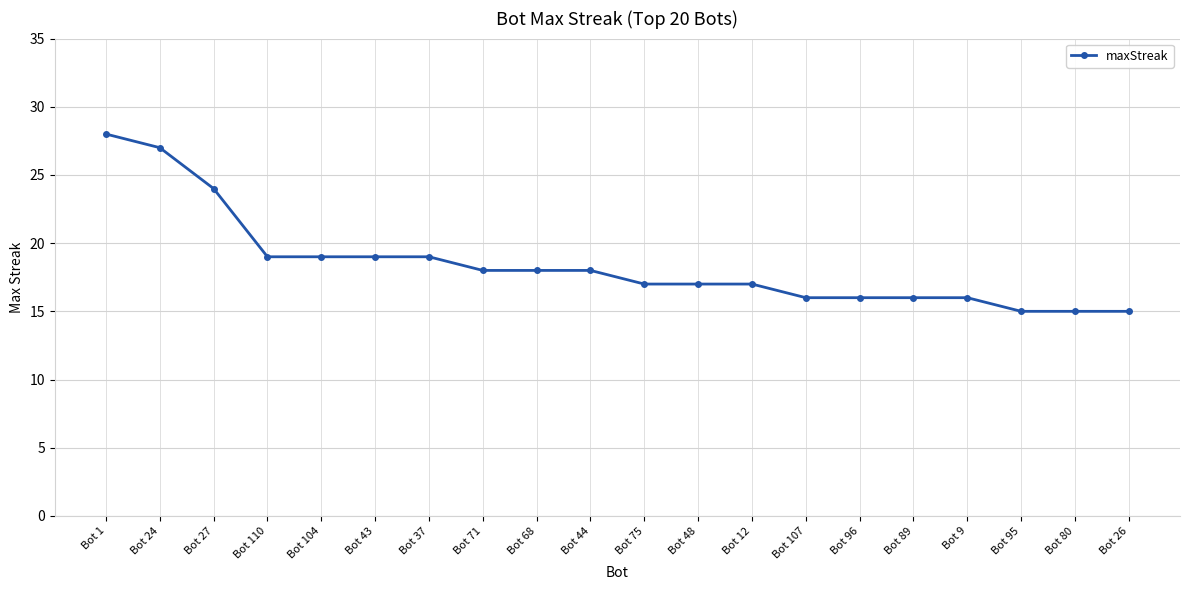

What is the difference between the second highest and second lowest values?

12